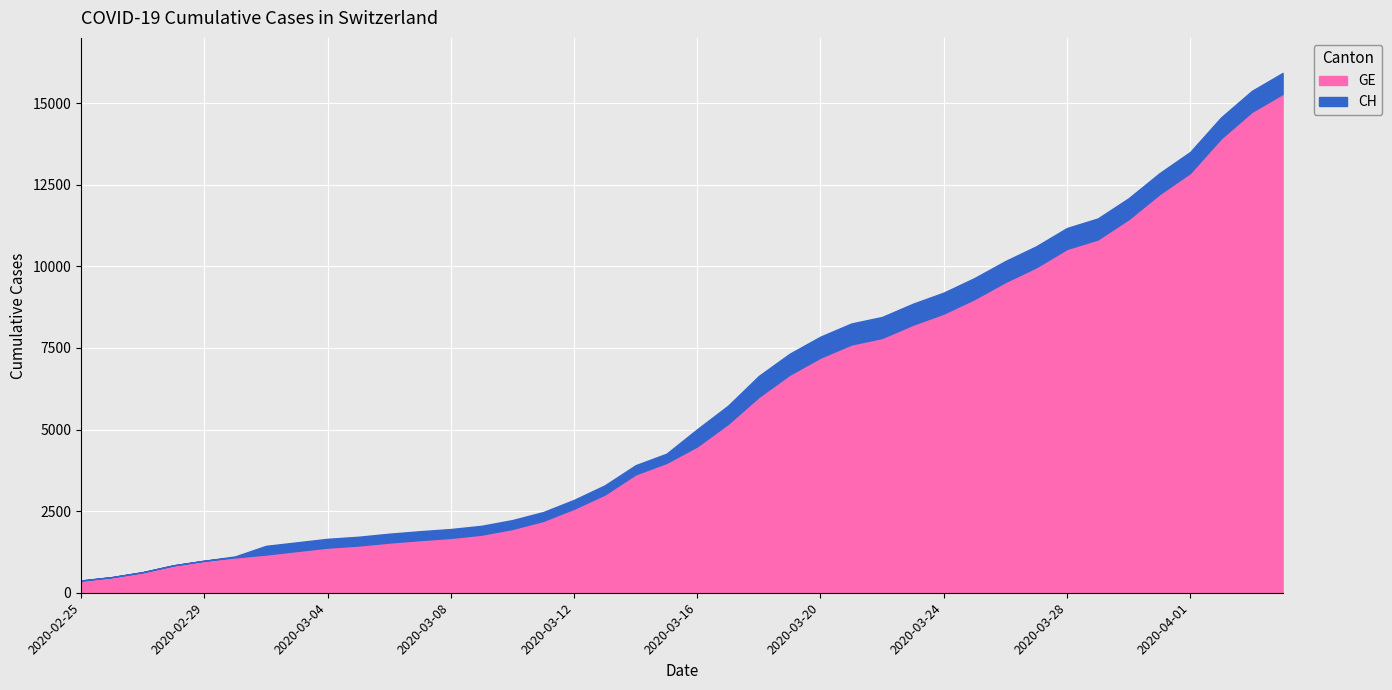

The GE series shows 306 at 2020-02-26. True or false?

False